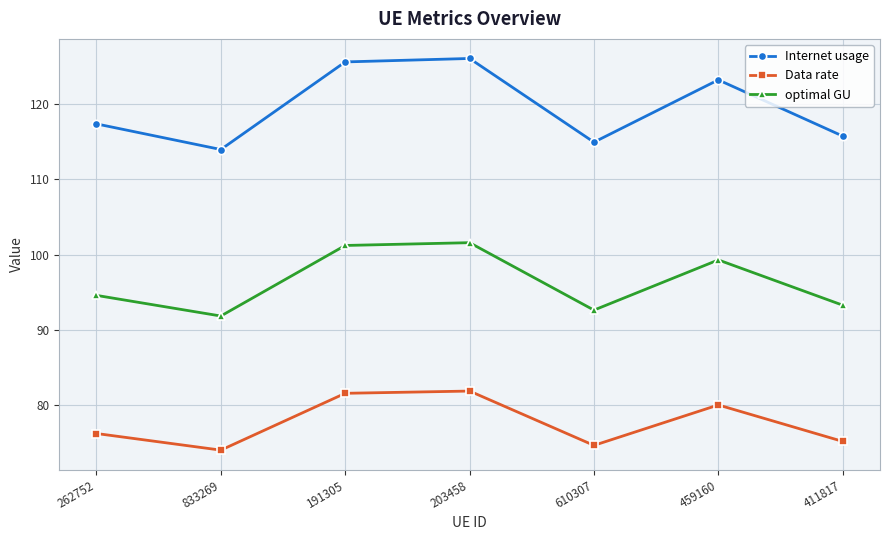

List the series in order of their overall mean, lowest first.

Data rate, optimal GU, Internet usage